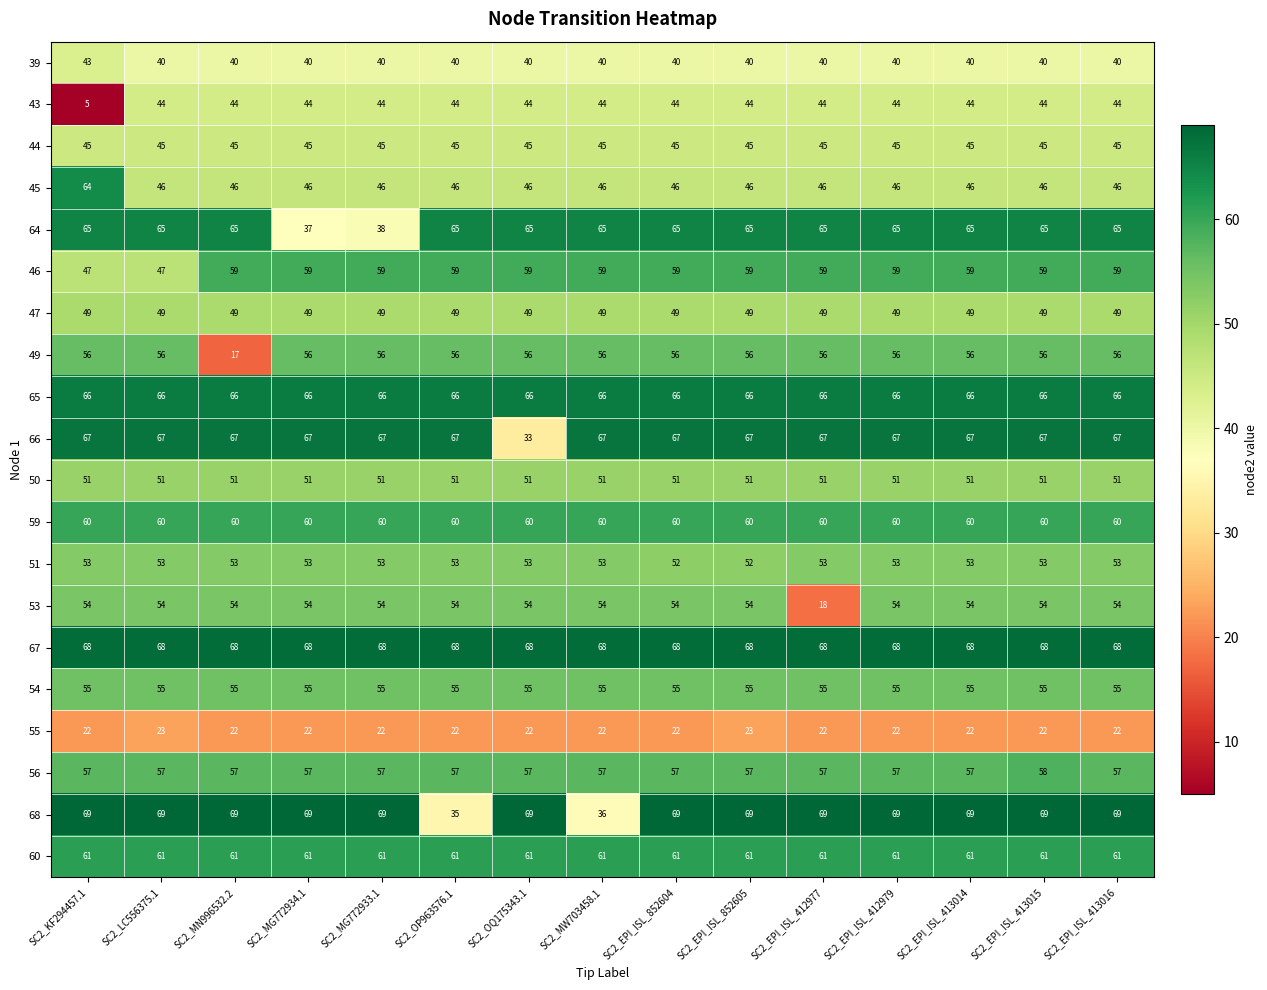

What is the minimum value shown in the chart?

5